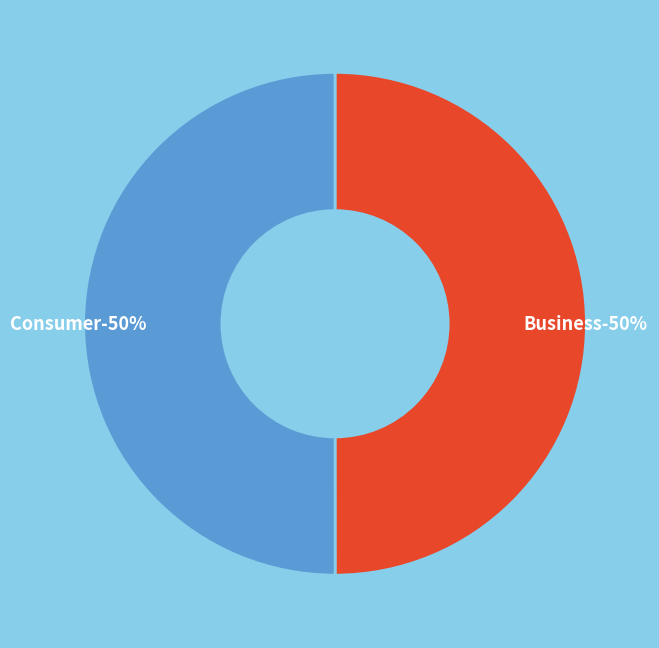

How much of the chart is everything except Business?

50.0%